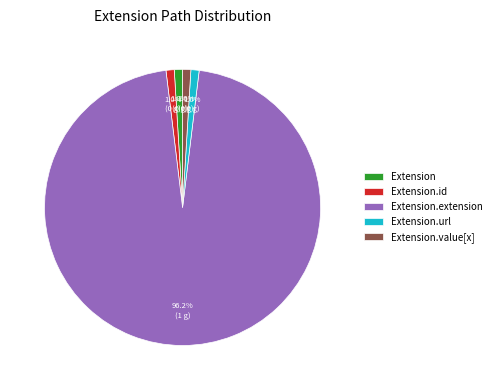

Does Extension account for over 50% of the chart?

No